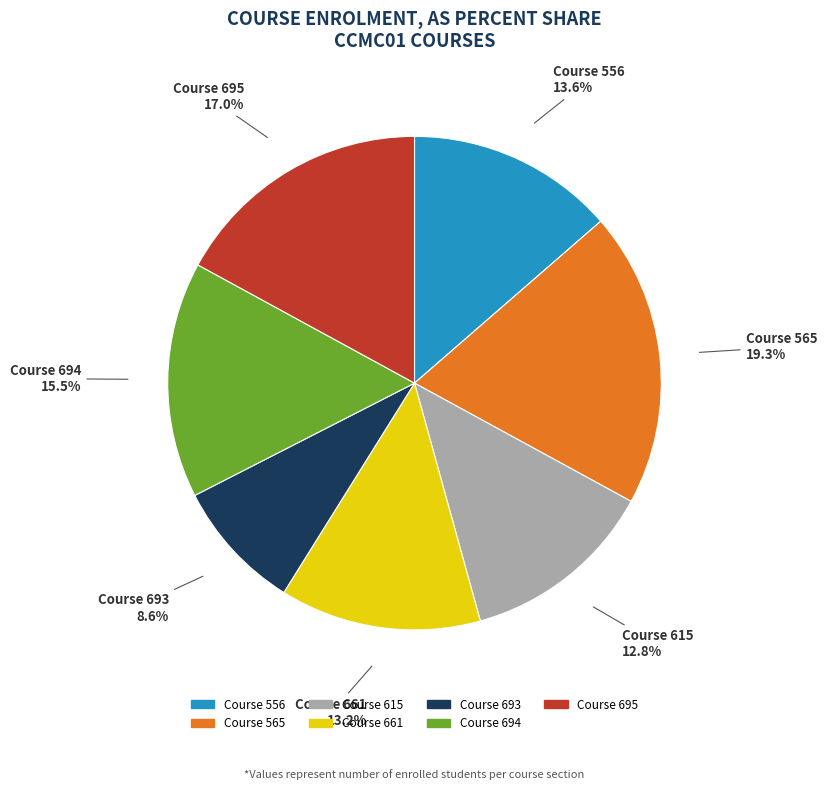

What is the ratio of the value at Course 661 to the value at Course 615?

1.0